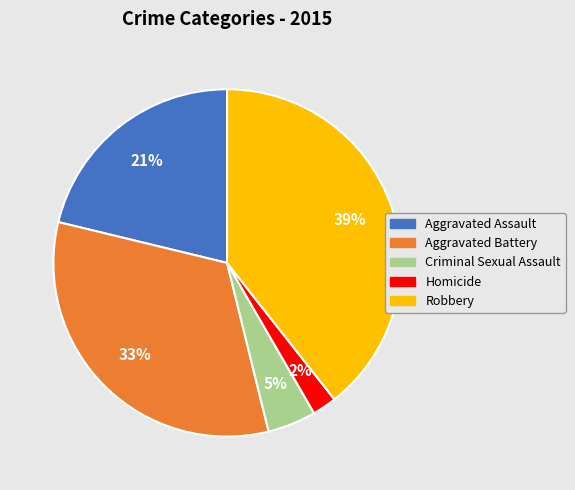

Count the number of slices in the pie.

5